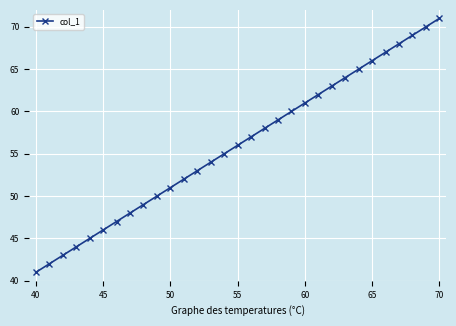

What is the maximum value shown in the chart?

71